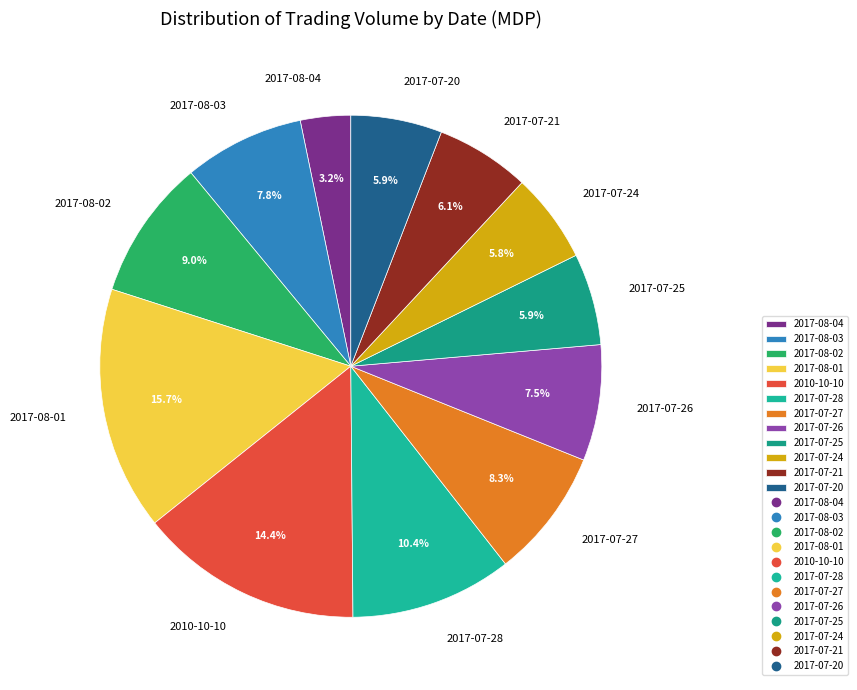

Which has a higher value, 2017-07-28 or 2010-10-10?

2010-10-10